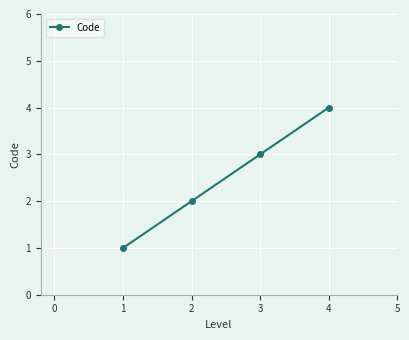

Approximately how many times larger is the value at 1 compared to 2?

0.5